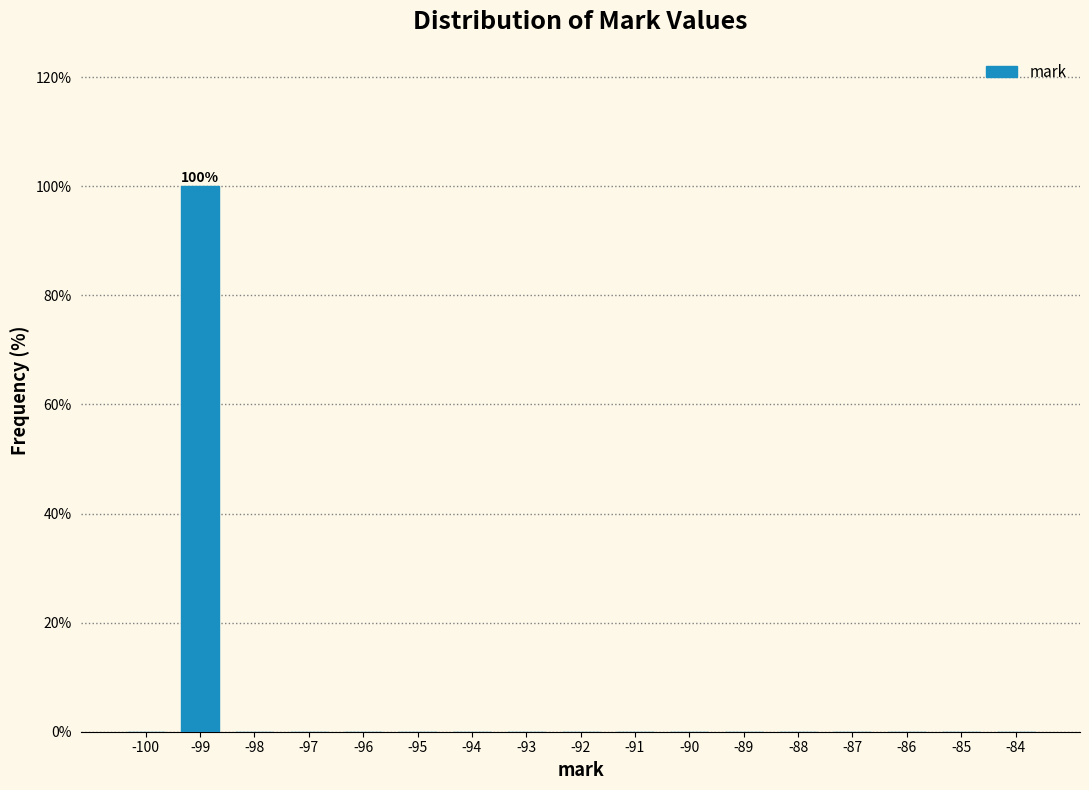

Reading left to right, list all the values displayed in this chart.

-100=0	-99=100	-98=0	-97=0	-96=0	-95=0	-94=0	-93=0	-92=0	-91=0	-90=0	-89=0	-88=0	-87=0	-86=0	-85=0	-84=0